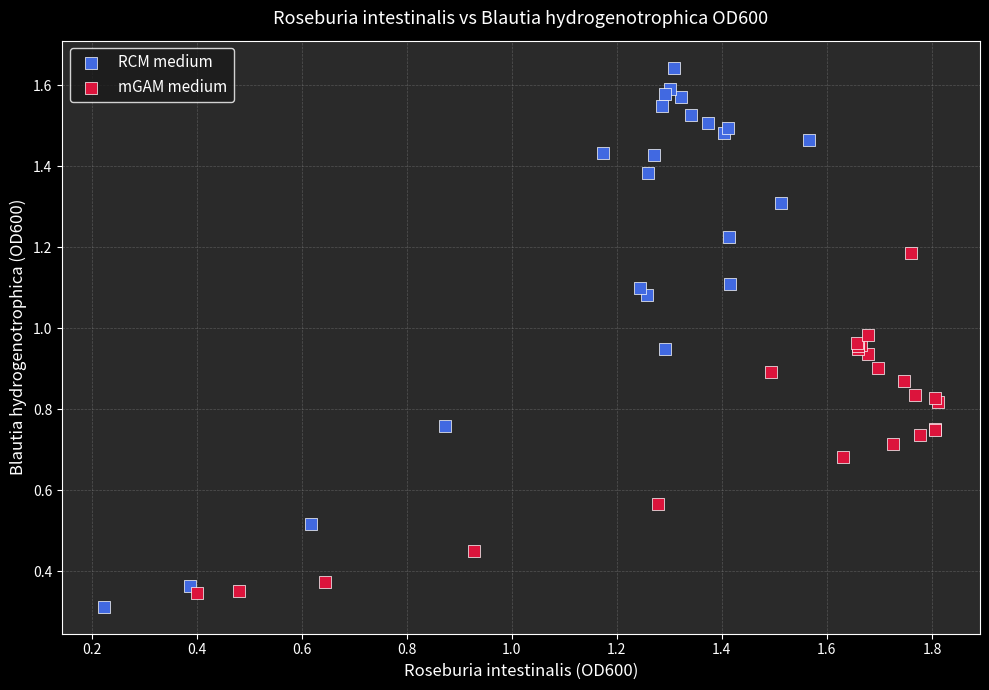

Which series contains the highest Y value?

RCM medium